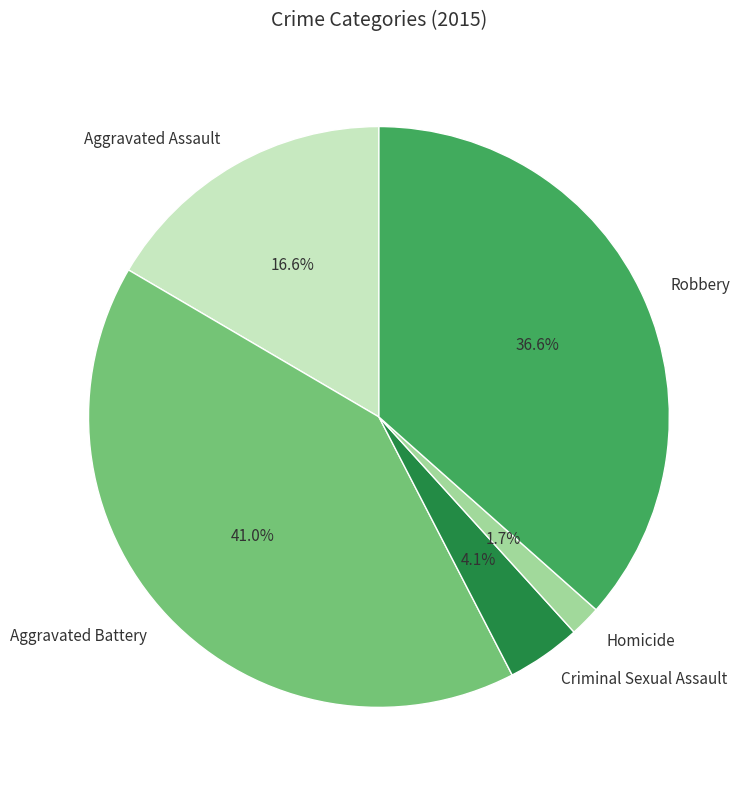

To the nearest percent, what percentage of the pie is Aggravated Battery?

41%